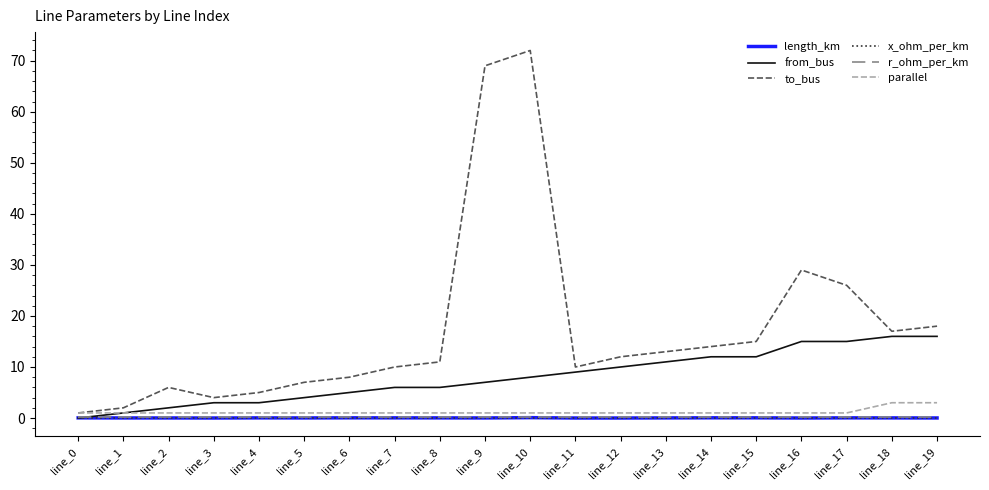

What is the maximum value shown in the chart?

72.0